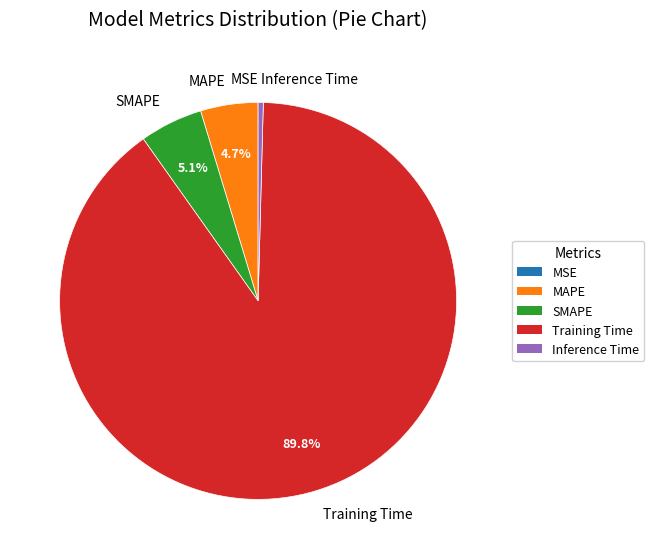

What portion of the pie excludes SMAPE?

94.9%